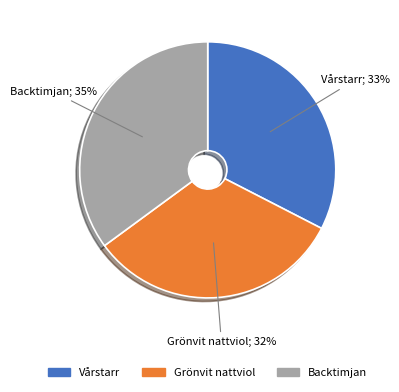

Which has a higher value, Backtimjan or Vårstarr?

Backtimjan